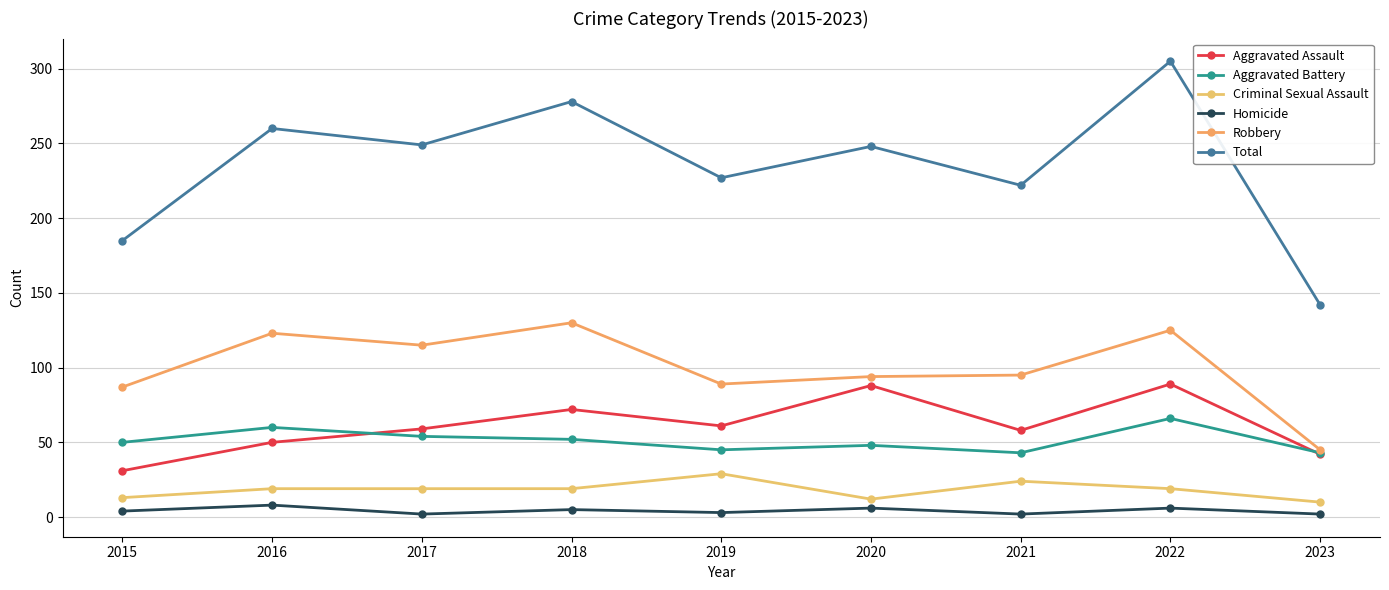

Between 2019 and 2022, which is larger?

2022